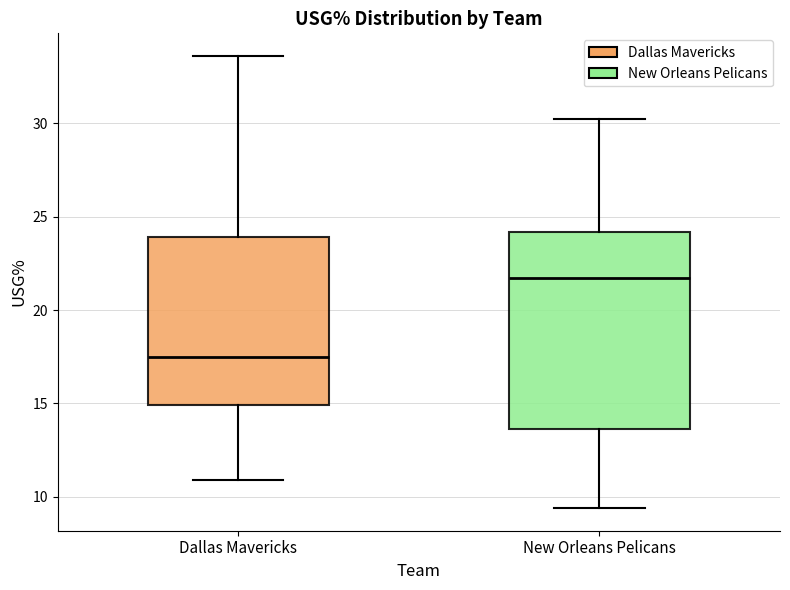

Which box has the lowest median line?

Dallas Mavericks